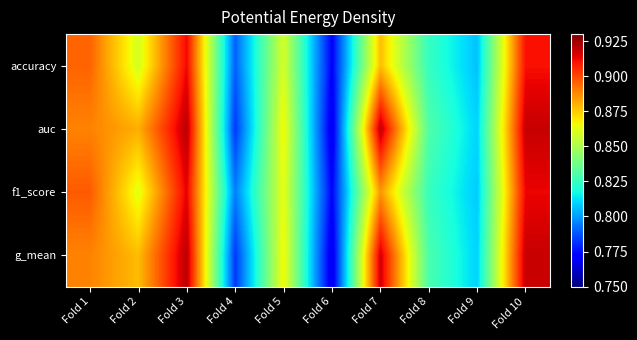

Count the number of data series in this chart.

4